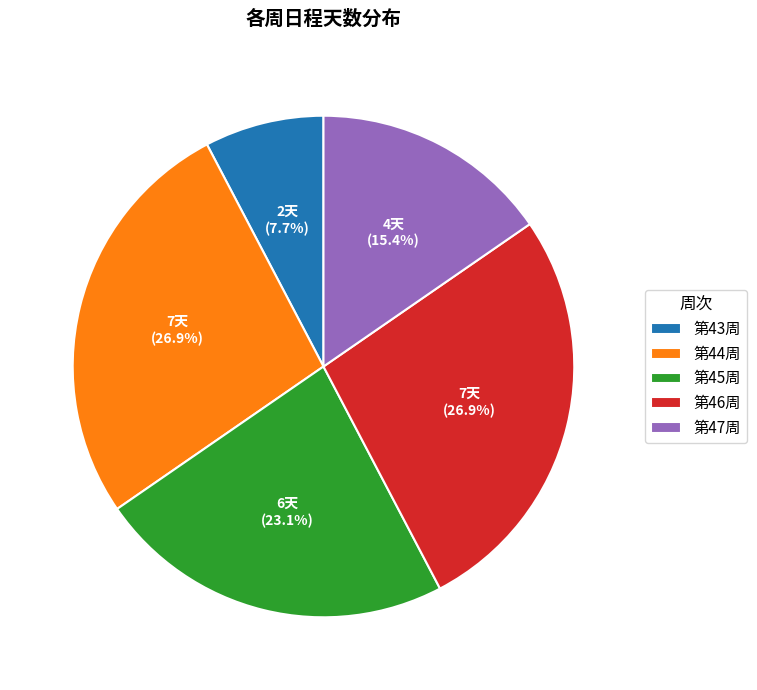

To the nearest percent, what is the average slice percentage?

20%